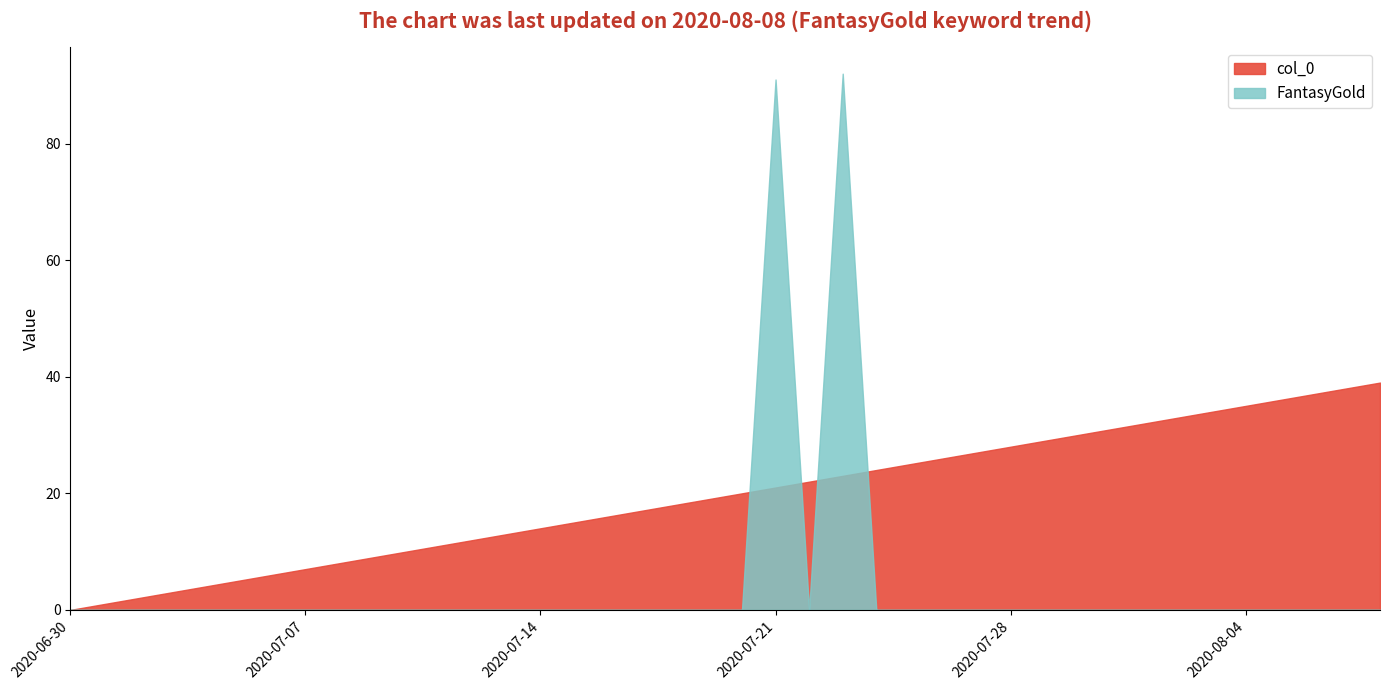

What is the difference between the maximum and minimum values in the col_0 series?

39